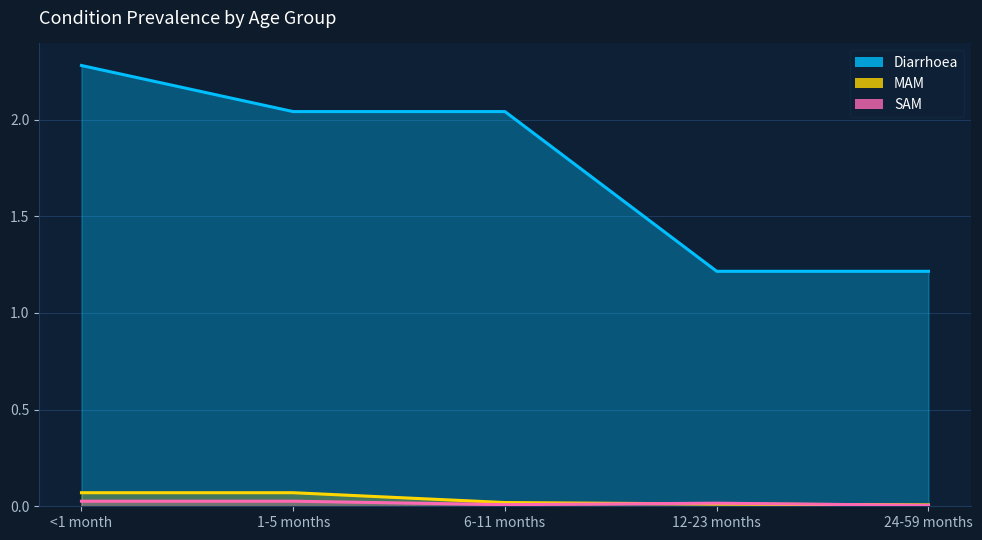

What is the label of the 2nd point from the right?

12-23 months